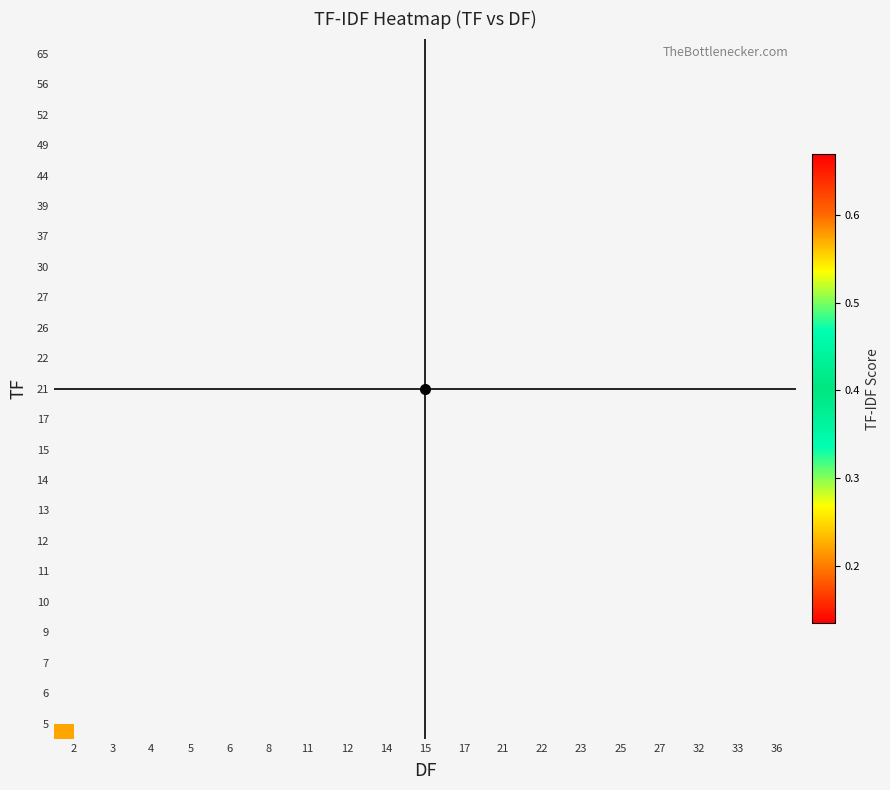

At 14, list the series in order from smallest to largest.

5, 6, 7, 9, 10, 11, 12, 13, 14, 15, 17, 21, 22, 26, 27, 30, 37, 39, 44, 49, 52, 56, 65